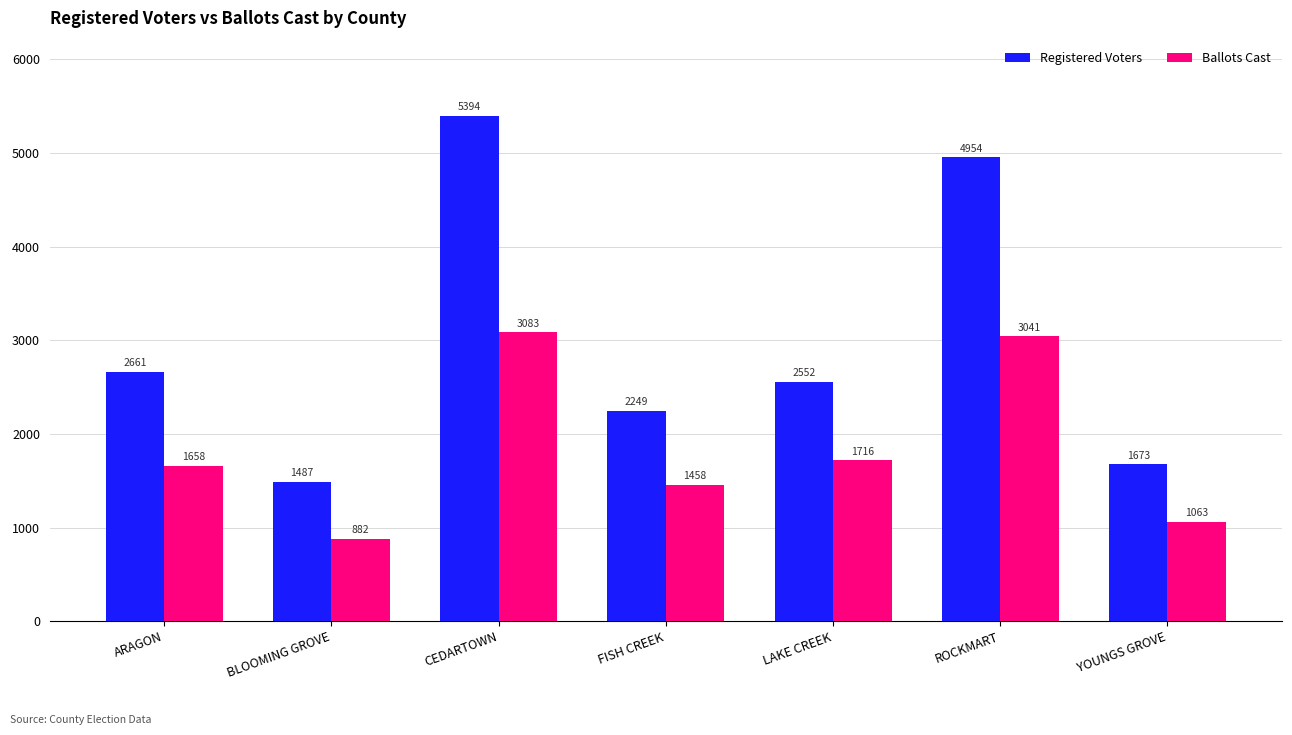

Reading left to right, extract all data points from this chart.

Registered Voters: ARAGON=2661	BLOOMING GROVE=1487	CEDARTOWN=5394	FISH CREEK=2249	LAKE CREEK=2552	ROCKMART=4954	YOUNGS GROVE=1673
Ballots Cast: ARAGON=1658	BLOOMING GROVE=882	CEDARTOWN=3083	FISH CREEK=1458	LAKE CREEK=1716	ROCKMART=3041	YOUNGS GROVE=1063